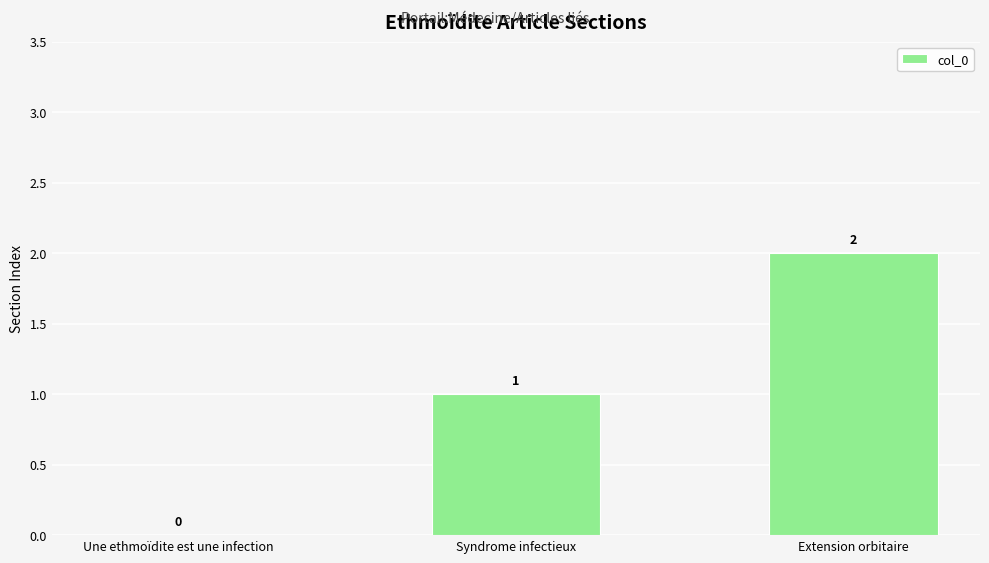

What is the average value?

1